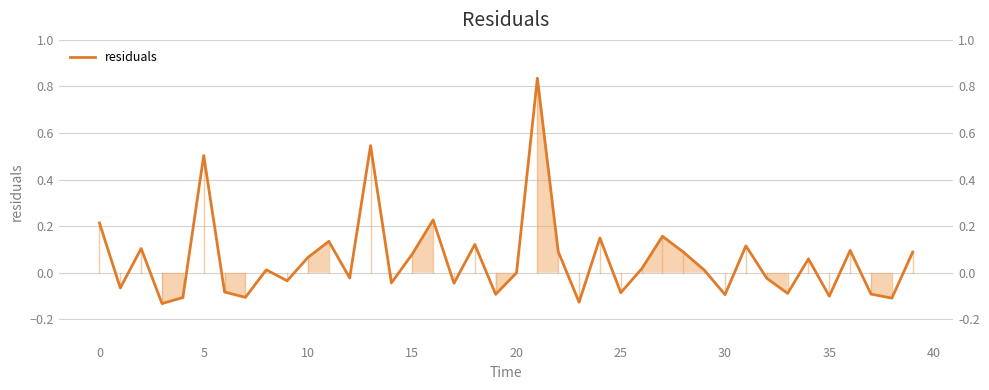

How many interior local valleys (lower than both neighbors) does the data have?

14